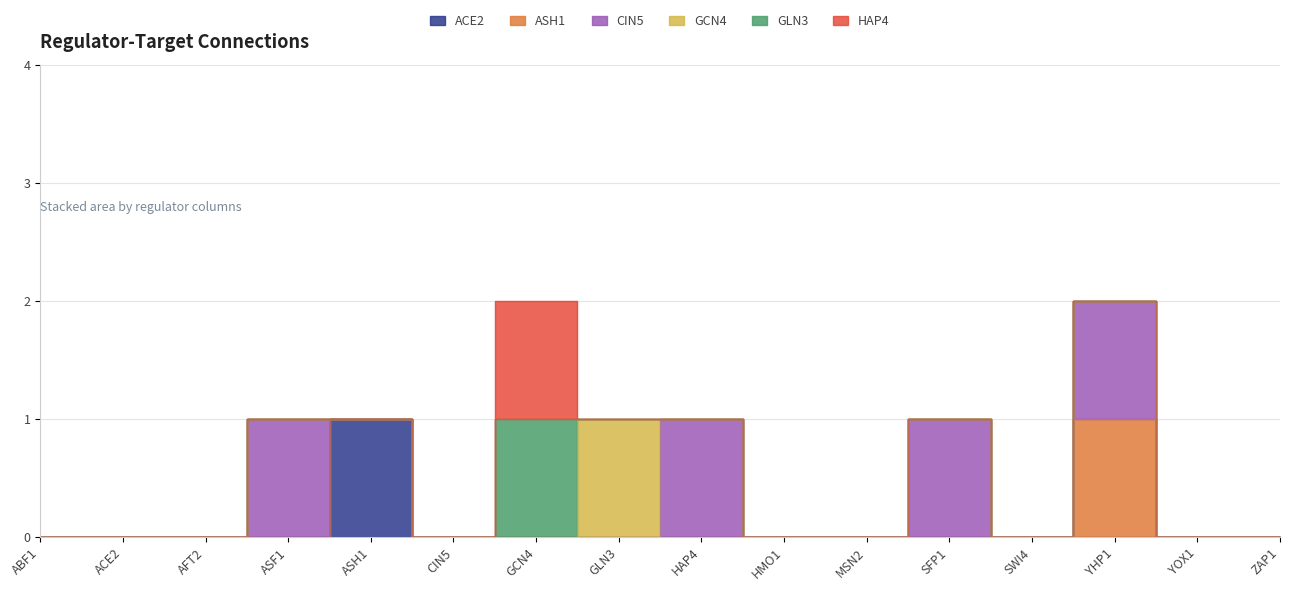

Is the value of GLN3 at ASF1 greater than the value of GCN4 at GLN3?

No